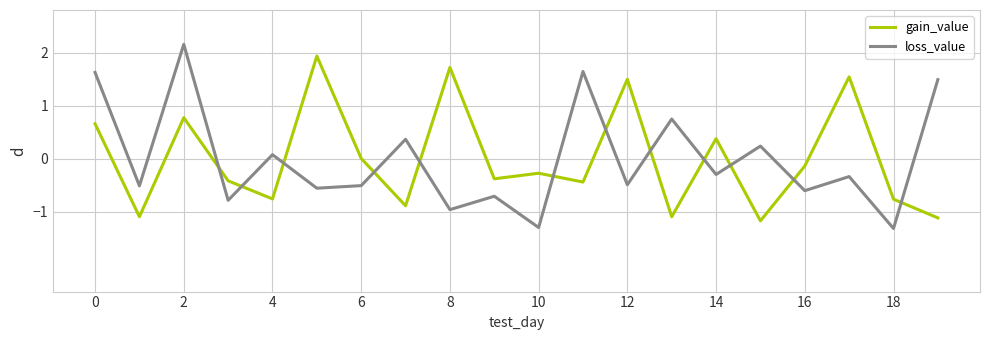

List the series in order of their peak value, lowest first.

gain_value, loss_value